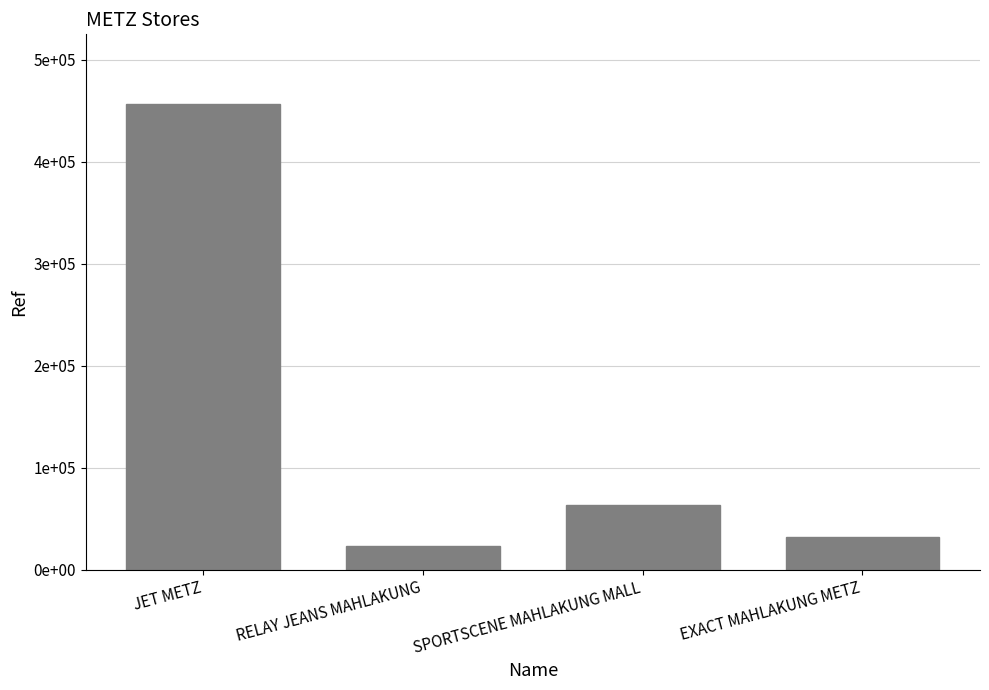

At which label does the data first exceed 63799?

JET METZ